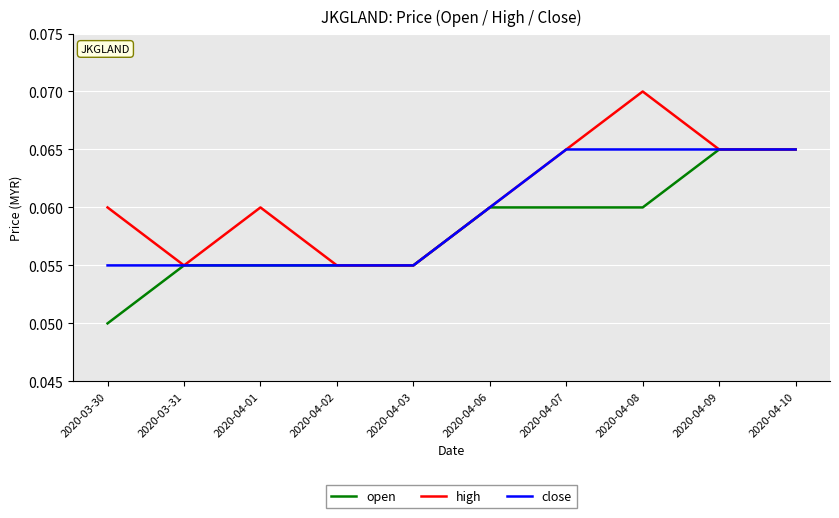

Count the open values in the range 0 to 1.

10